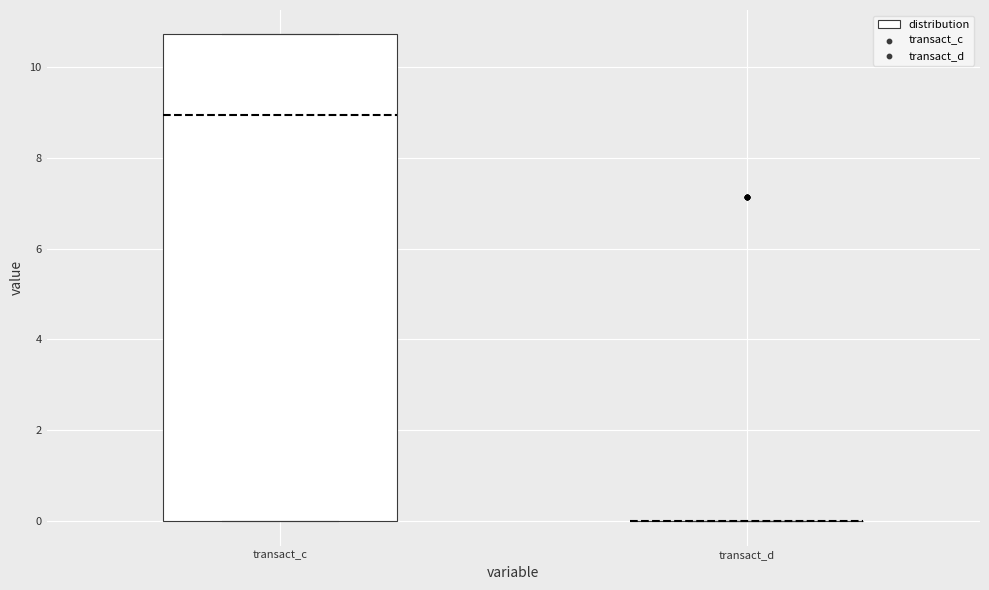

Where is the lower edge of the box for transact_c on the y-axis? The values are not printed on the chart, so give them approximately, as read against the axis.

0.0